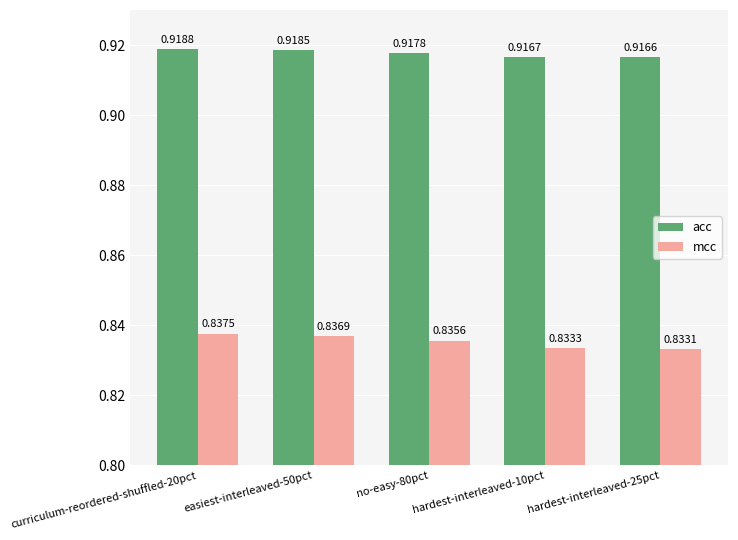

What is the total value across all series at easiest-interleaved-50pct?

1.8